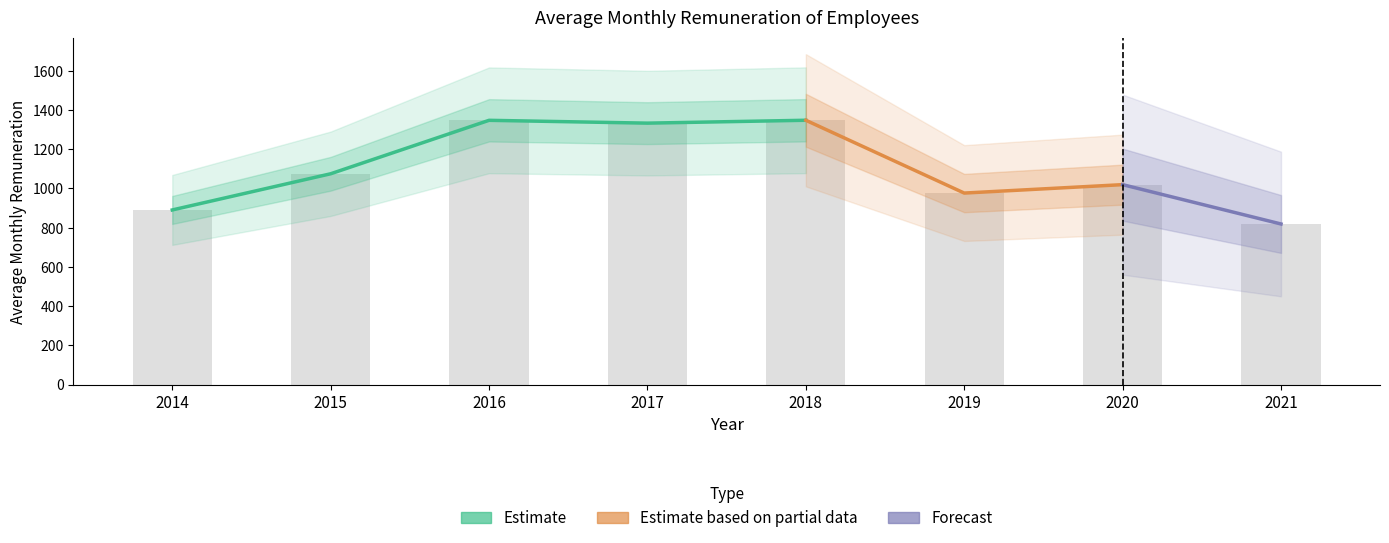

At which label is the value closest to 1083?

2015